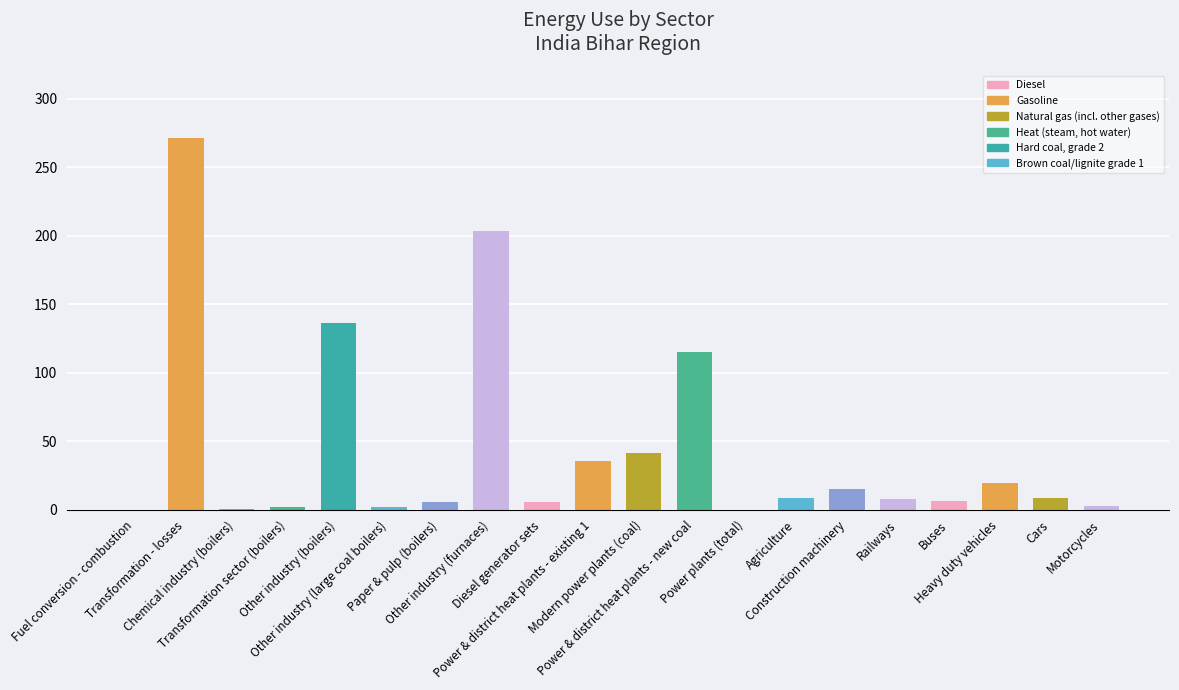

List the labels in order of value, smallest first.

Fuel conversion - combustion, Power plants (total), Chemical industry (boilers), Other industry (large coal boilers), Transformation sector (boilers), Motorcycles, Diesel generator sets, Paper & pulp (boilers), Buses, Railways, Cars, Agriculture, Construction machinery, Heavy duty vehicles, Power & district heat plants - existing 1, Modern power plants (coal), Power & district heat plants - new coal, Other industry (boilers), Other industry (furnaces), Transformation - losses